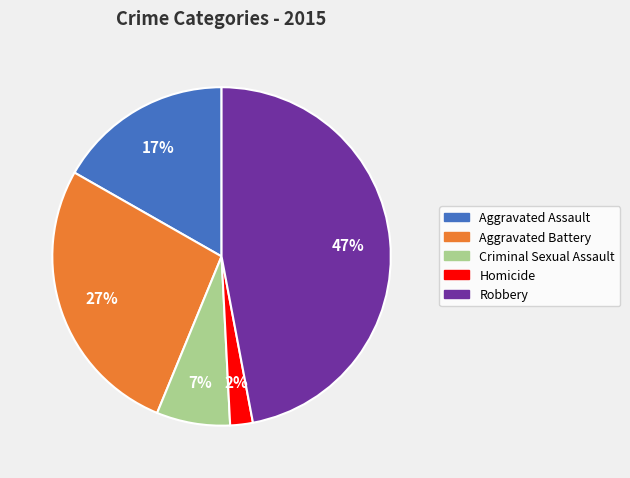

To the nearest percent, what is the difference between the largest and smallest slice percentages?

45%